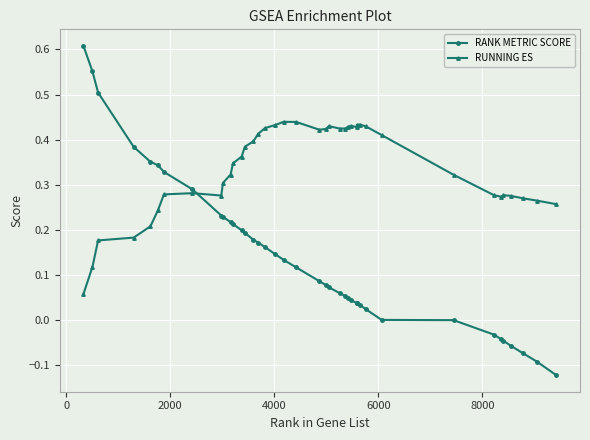

Which series ends up on top after the final intersection of RANK METRIC SCORE and RUNNING ES?

RUNNING ES